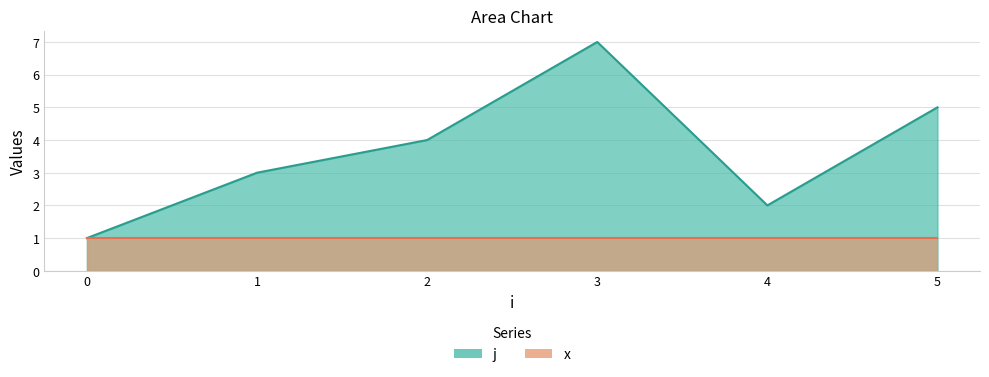

List the labels in order of value, largest first.

3, 5, 2, 1, 4, 0